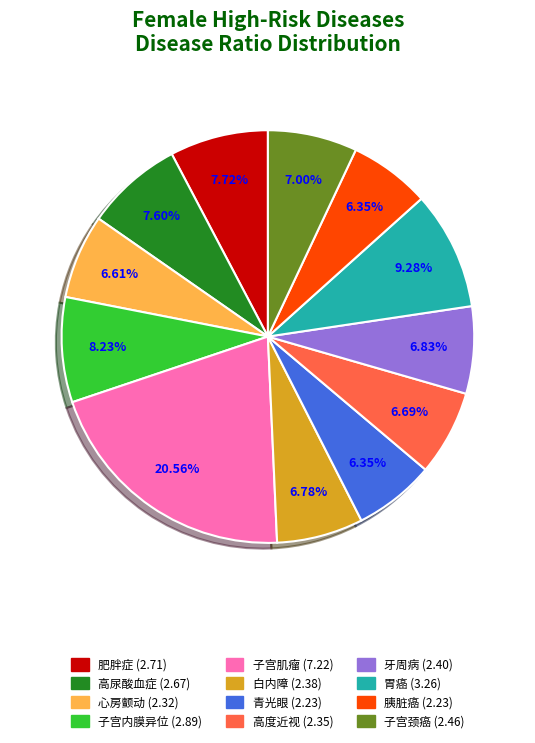

The 牙周病 slice represents 1% of the pie. True or false?

False